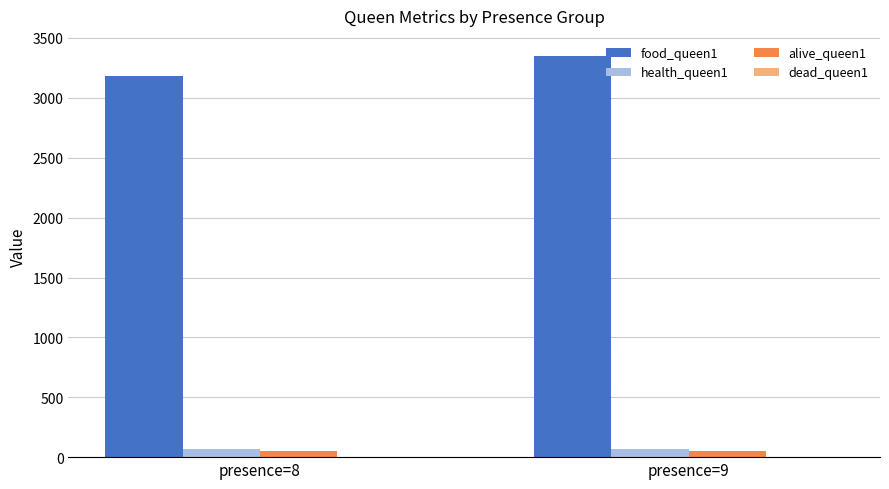

What value does the food_queen1 series have at presence=9, to the nearest 50?

3350